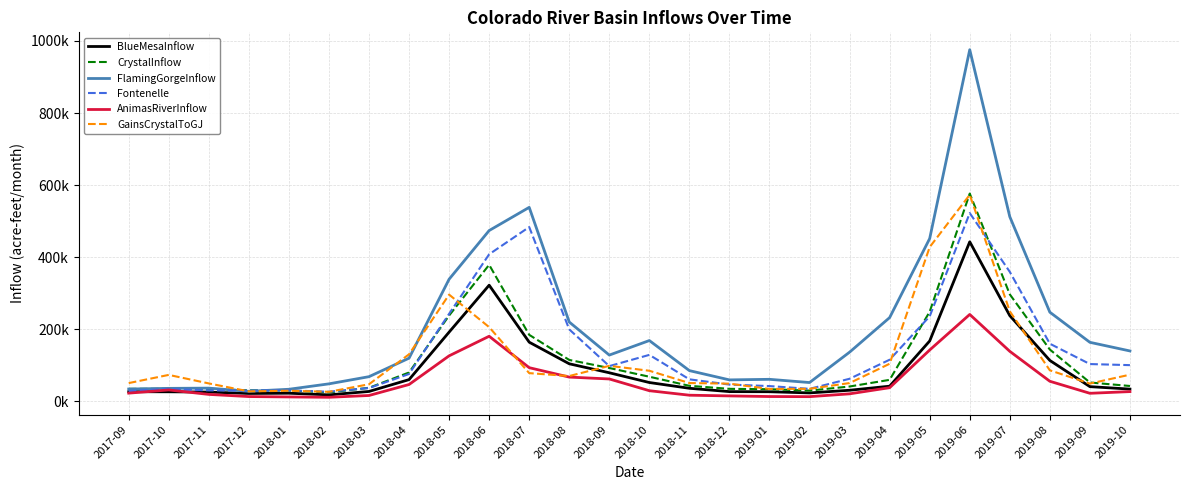

Rank the series at 2017-12 from lowest to highest value.

AnimasRiverInflow, BlueMesaInflow, GainsCrystalToGJ, FlamingGorgeInflow, Fontenelle, CrystalInflow